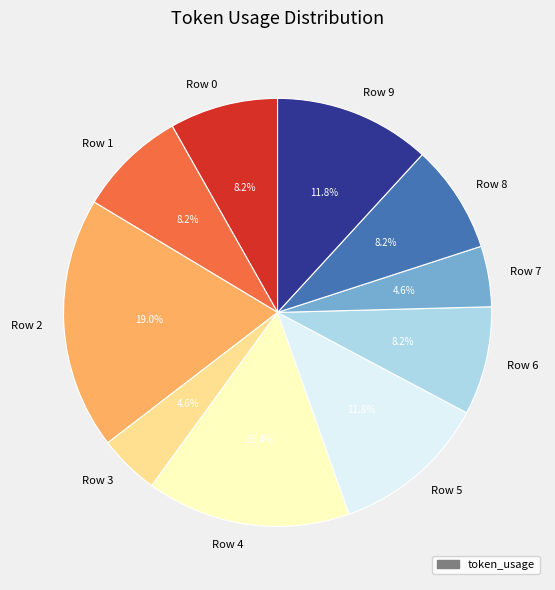

What is the largest slice in the pie chart?

Row 2